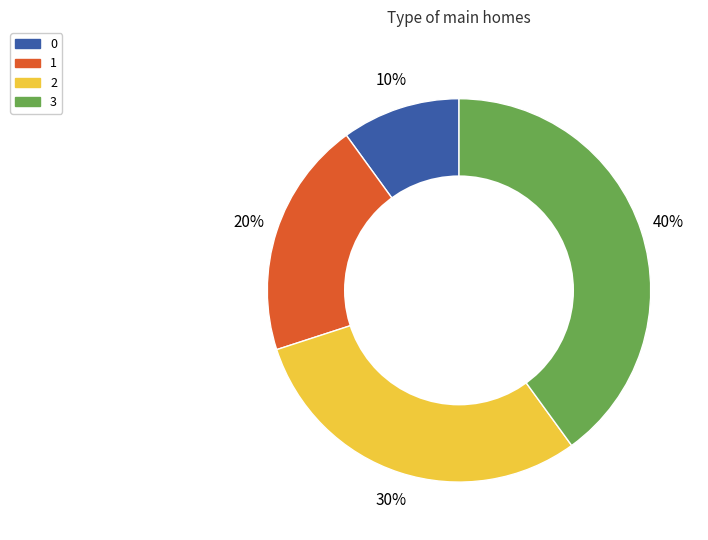

Which has a higher value, 2 or 0?

2